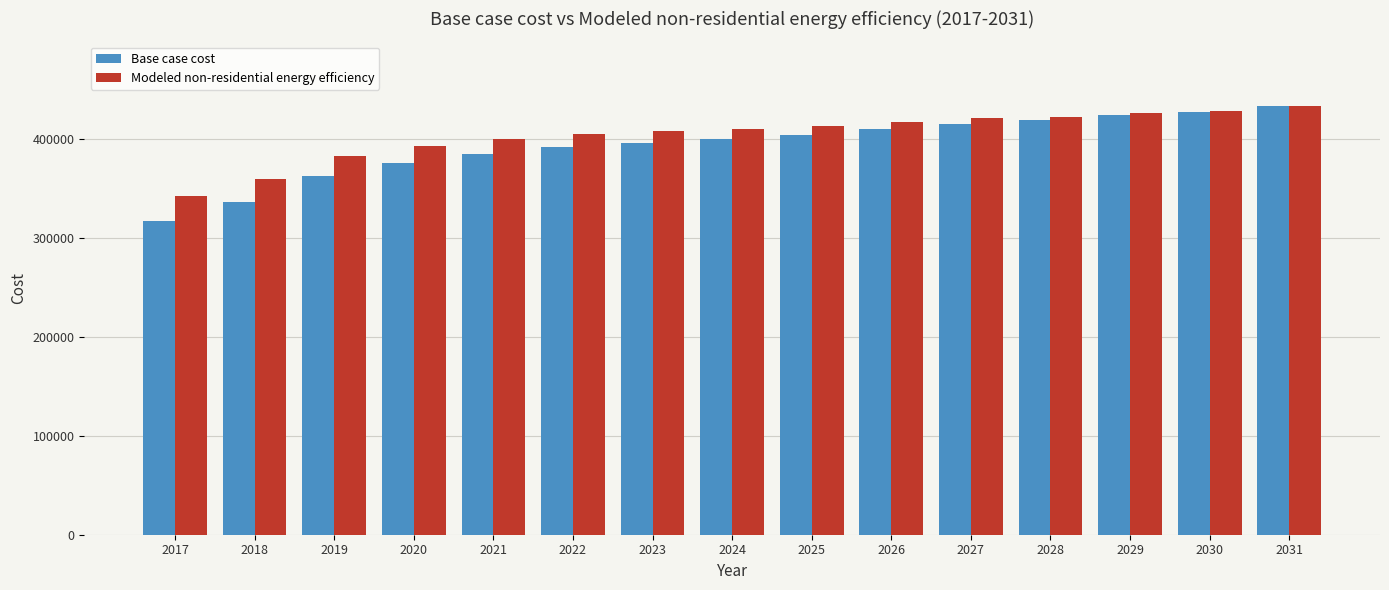

How many bars are there in total?

30